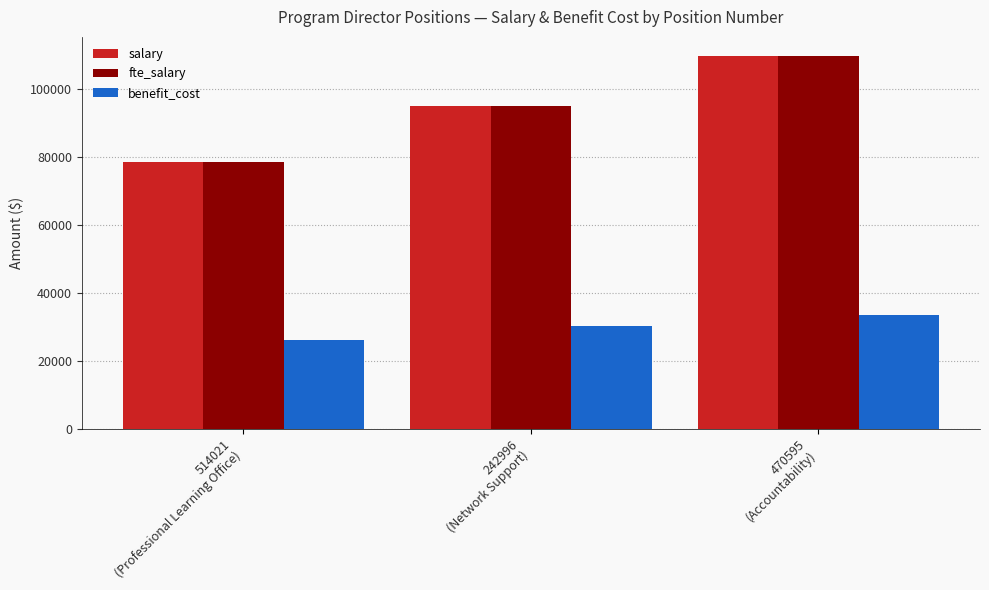

Are the bars horizontal?

No